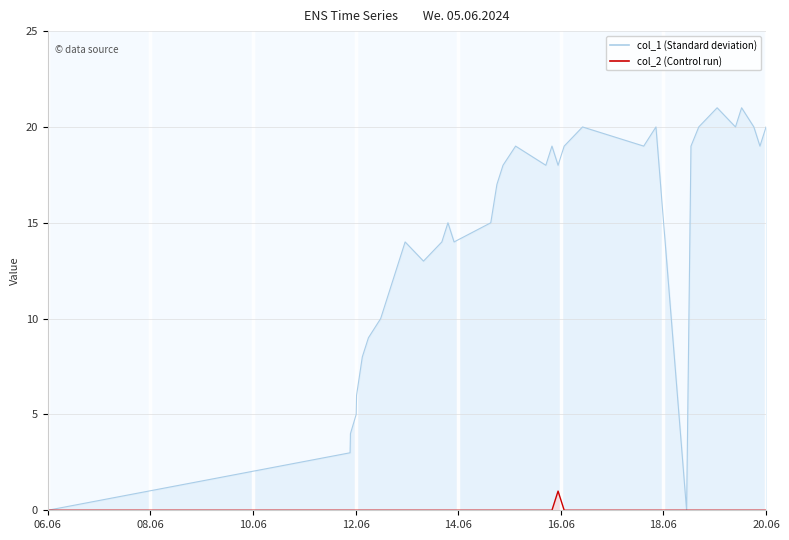

At how many categories does at least one series exceed 7?

29